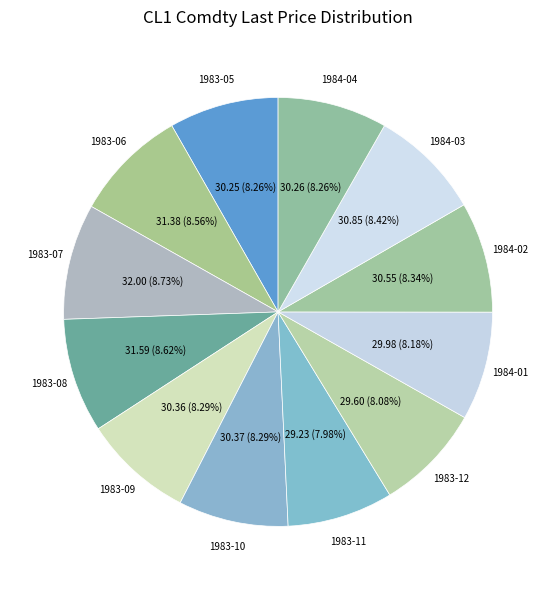

Does any single category account for the majority?

No